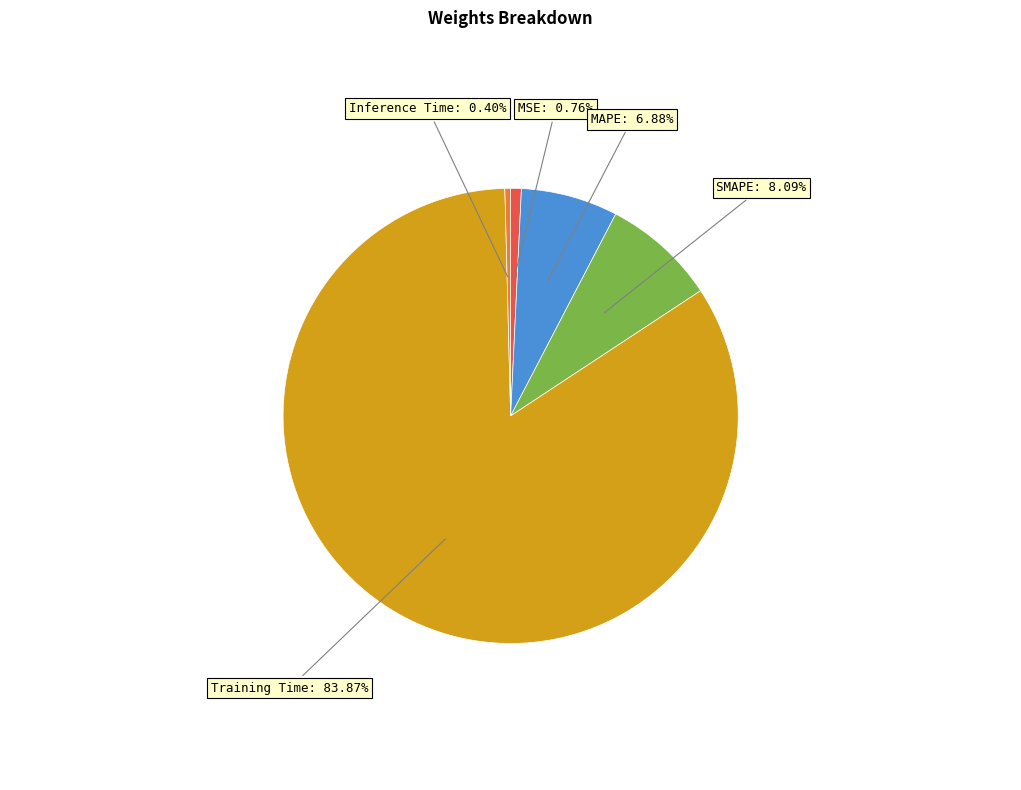

Does any single category account for the majority?

Yes